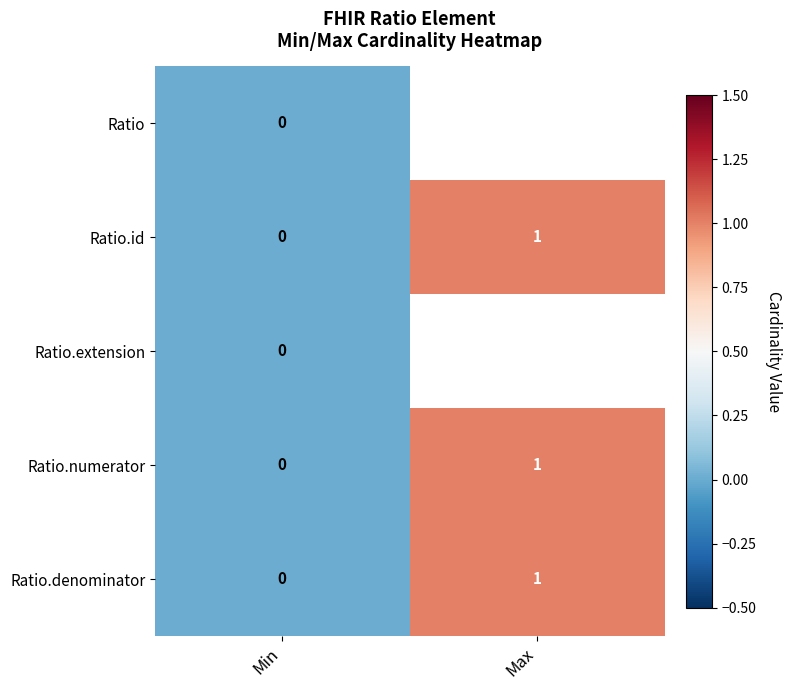

Which category has the highest value in the Ratio.id series?

Max